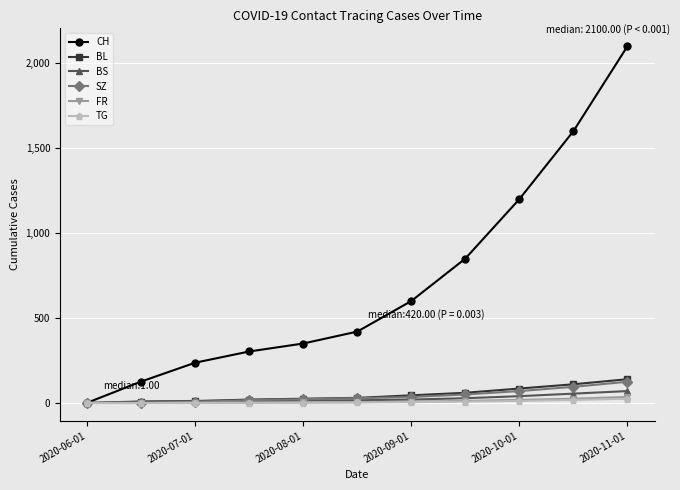

Which series has the largest range (max minus min)?

CH